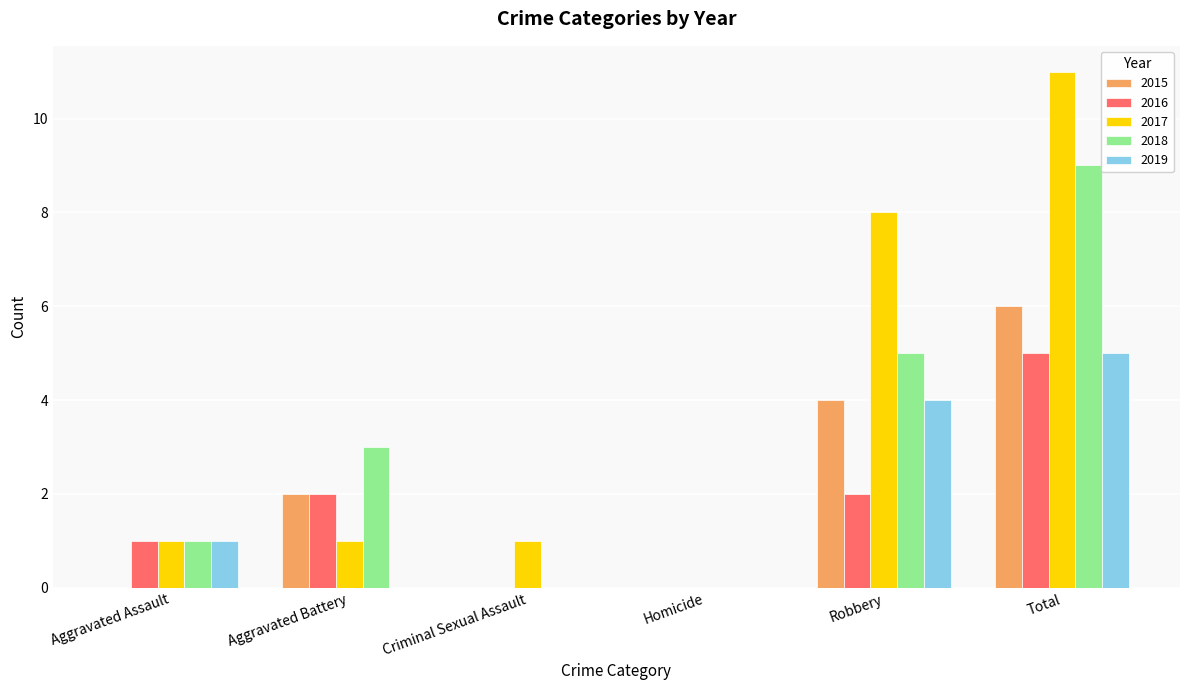

What is the approximate value of 2015 at Robbery?

4